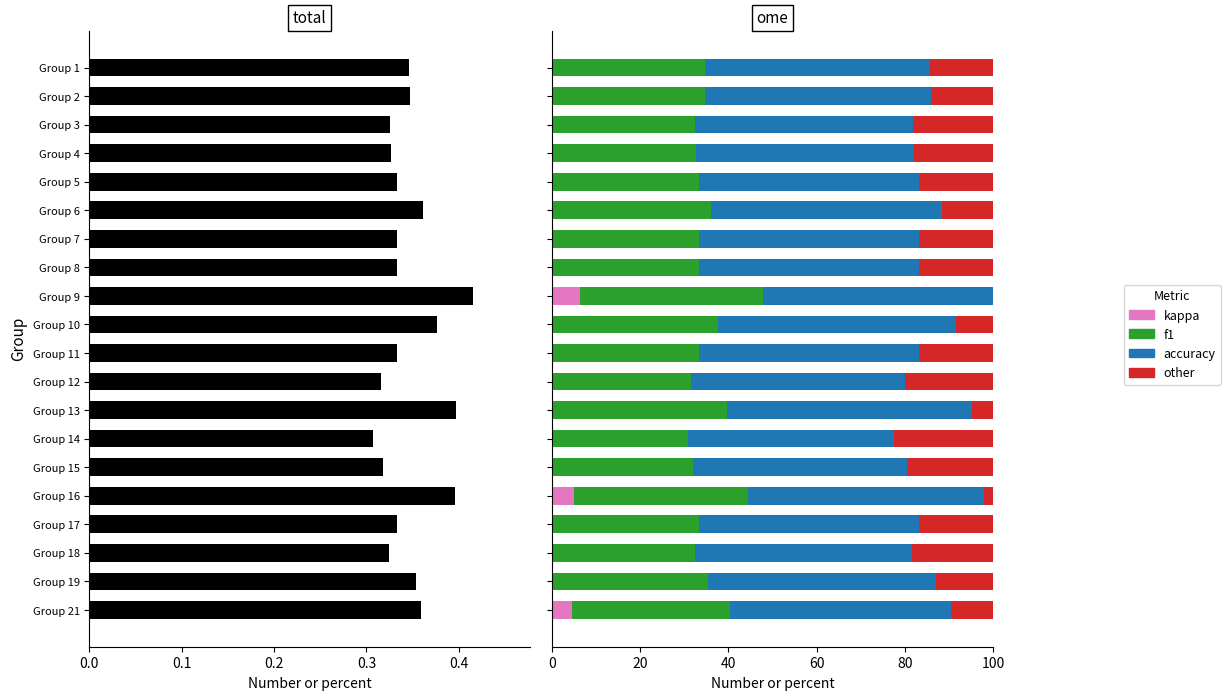

Does the chart contain any negative values?

No